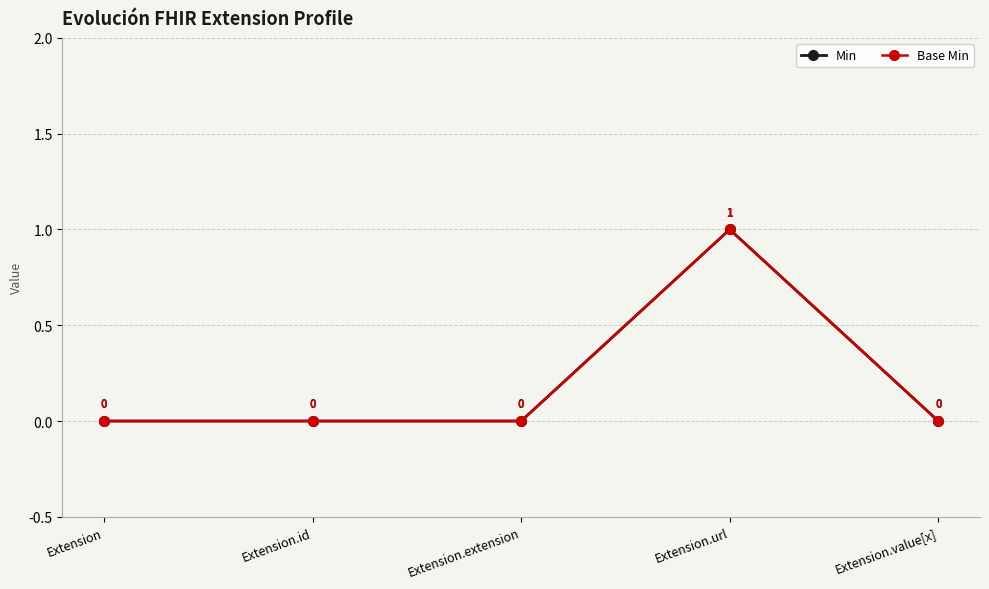

Reading right to left, extract all data points from this chart.

Min: 0	1	0	0	0
Base Min: 0	1	0	0	0